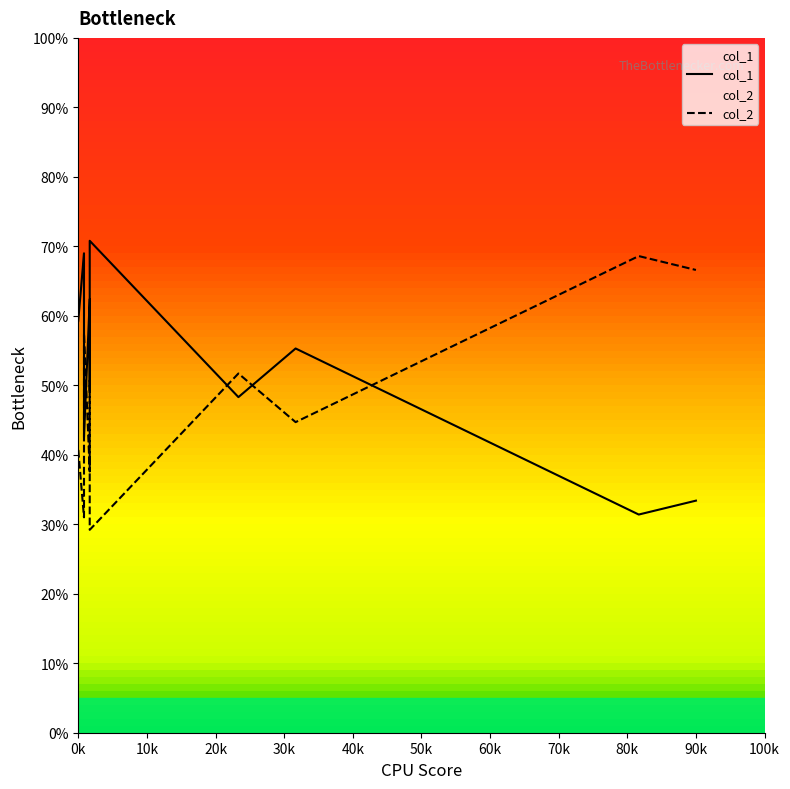

Which series has the widest spread of values?

col_1